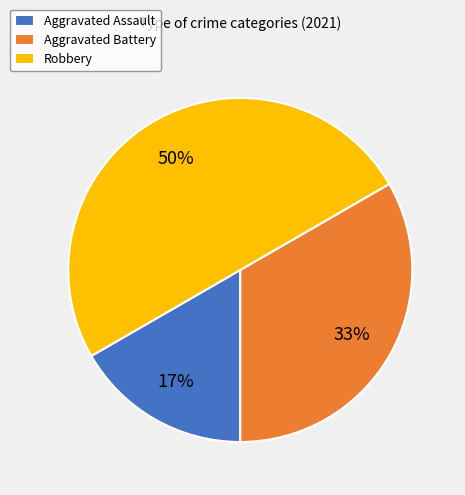

Is it true that Aggravated Assault is 31% of the pie?

False